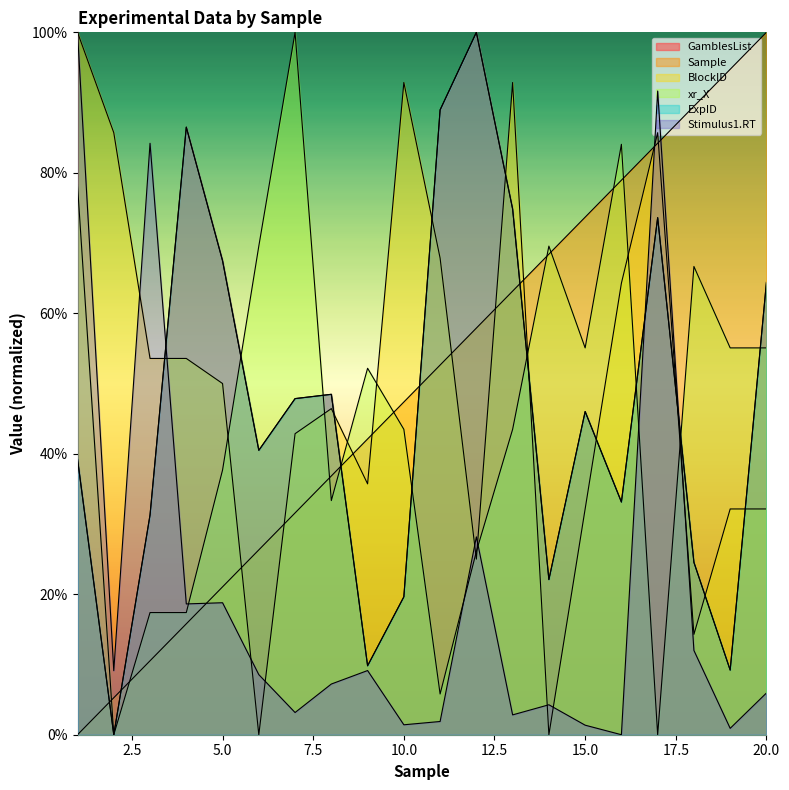

What is the difference between the maximum and minimum values in the Sample series?

100.0